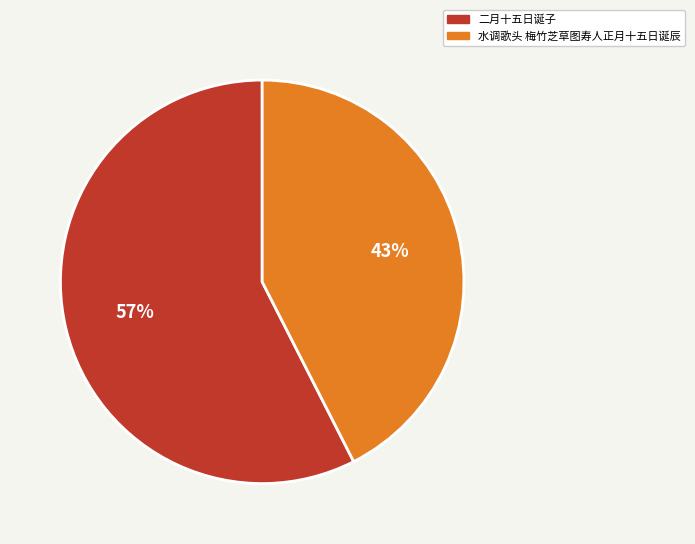

How many segments does this pie chart have?

2